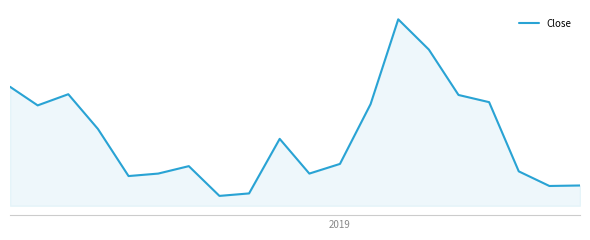

What is the sum of all values?

873.6